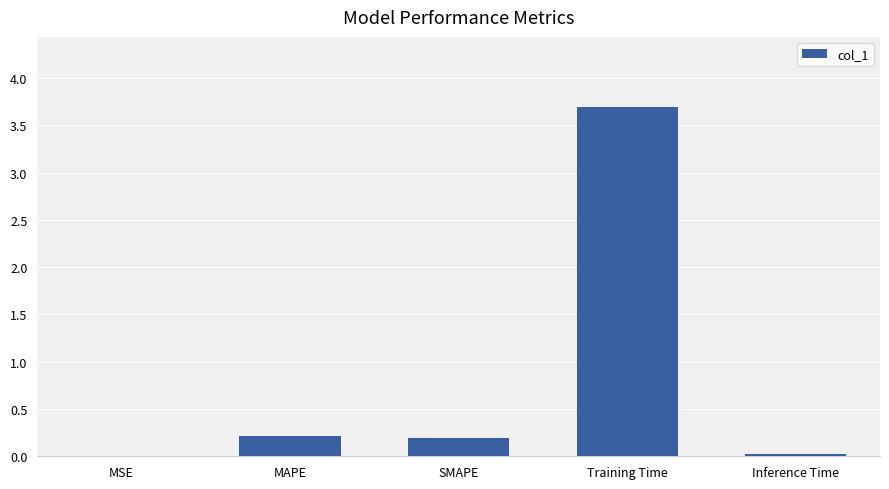

Is it true that the value at MAPE is 0.2?

True